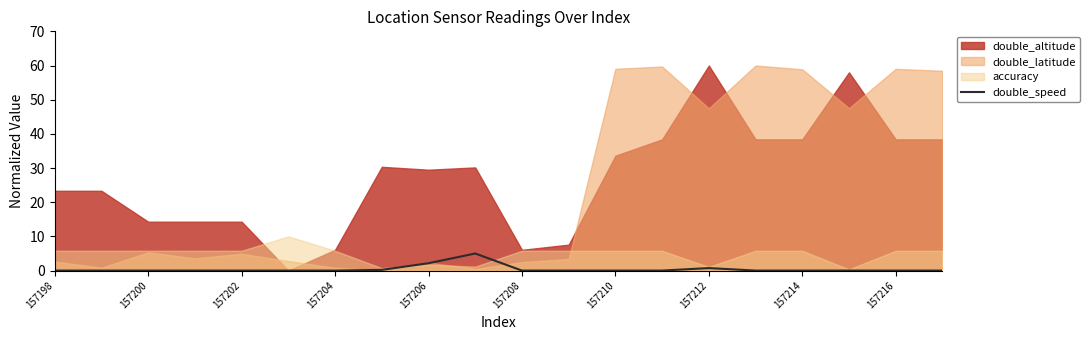

How many lines are shown in the chart?

1